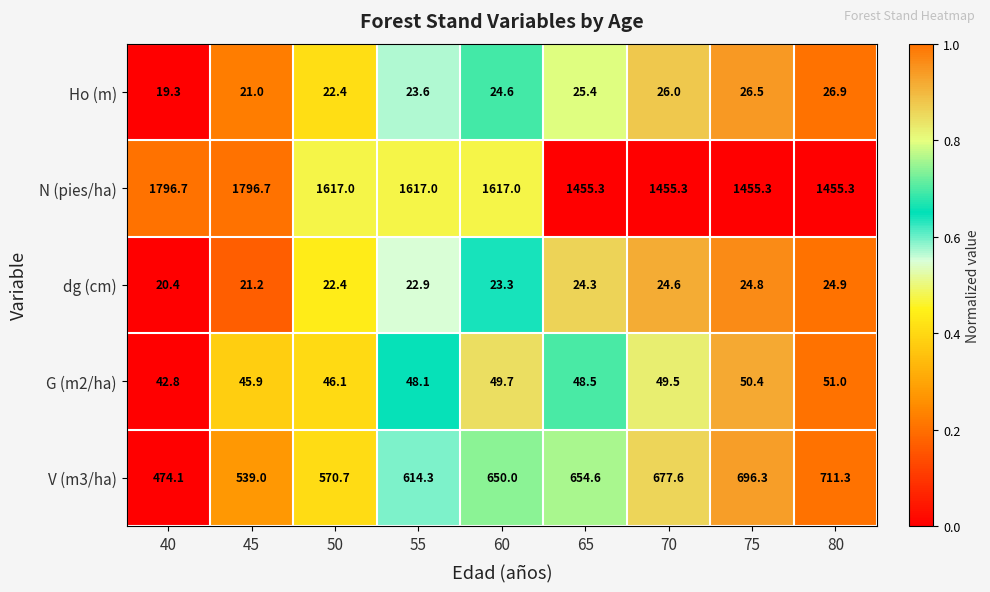

At which category does the chart reach its minimum across all series?

40